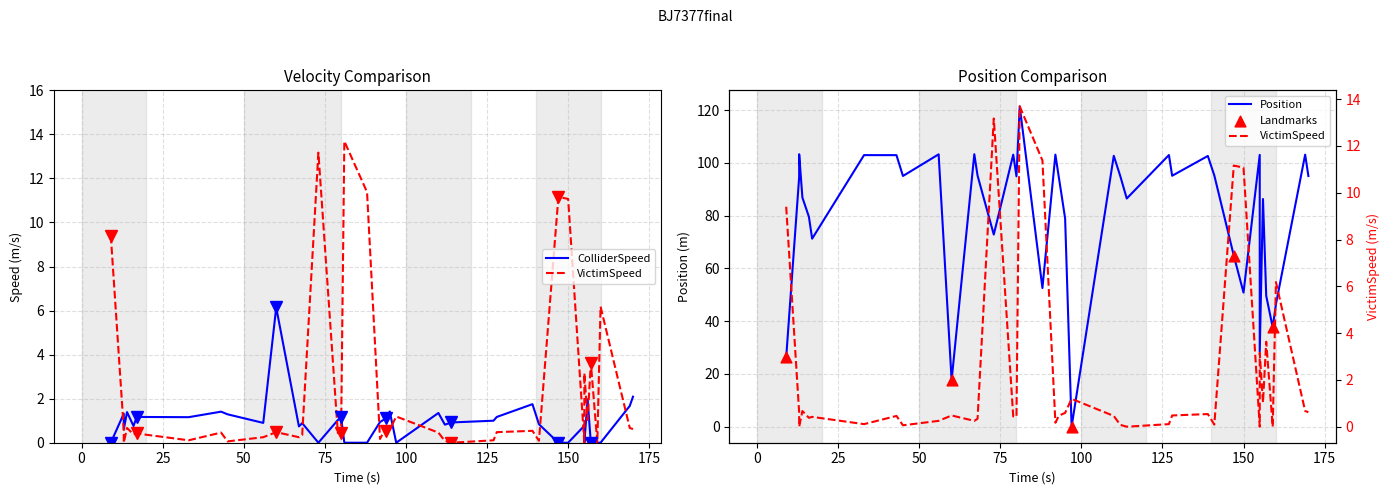

Is the value of ColliderSpeed at 21 greater than the value of VictimSpeed at 24?

Yes